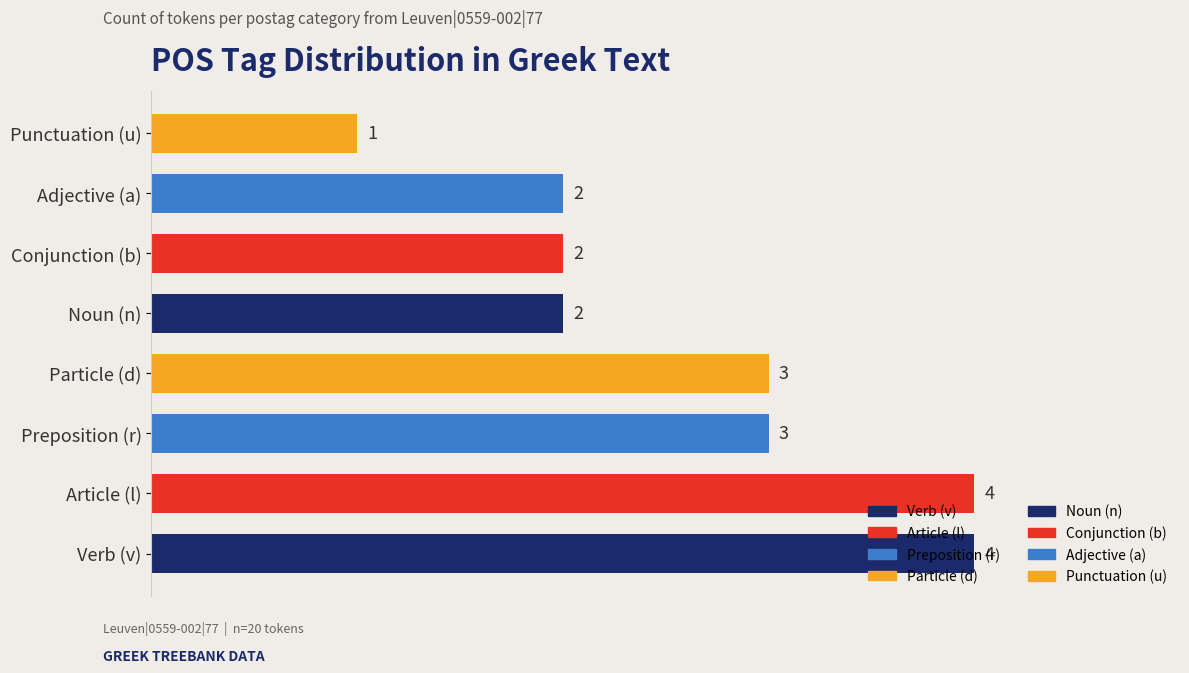

The chart shows a value of 1 at Noun (n). True or false?

False